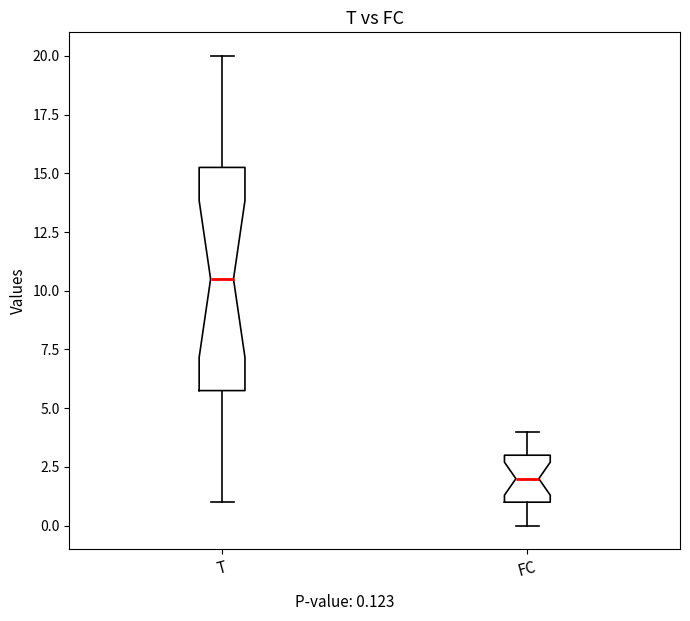

Reading left to right, transcribe this box plot: for each box, give where its median line is, the range the box spans, and where its two whiskers end, as read against the y-axis. The values are not printed on the chart, so give them approximately, as read against the axis.

T: median 10.5, box 6.0 to 15.5, whiskers 1.0 to 20.0
FC: median 2.0, box 1.0 to 3.0, whiskers 0.0 to 4.0